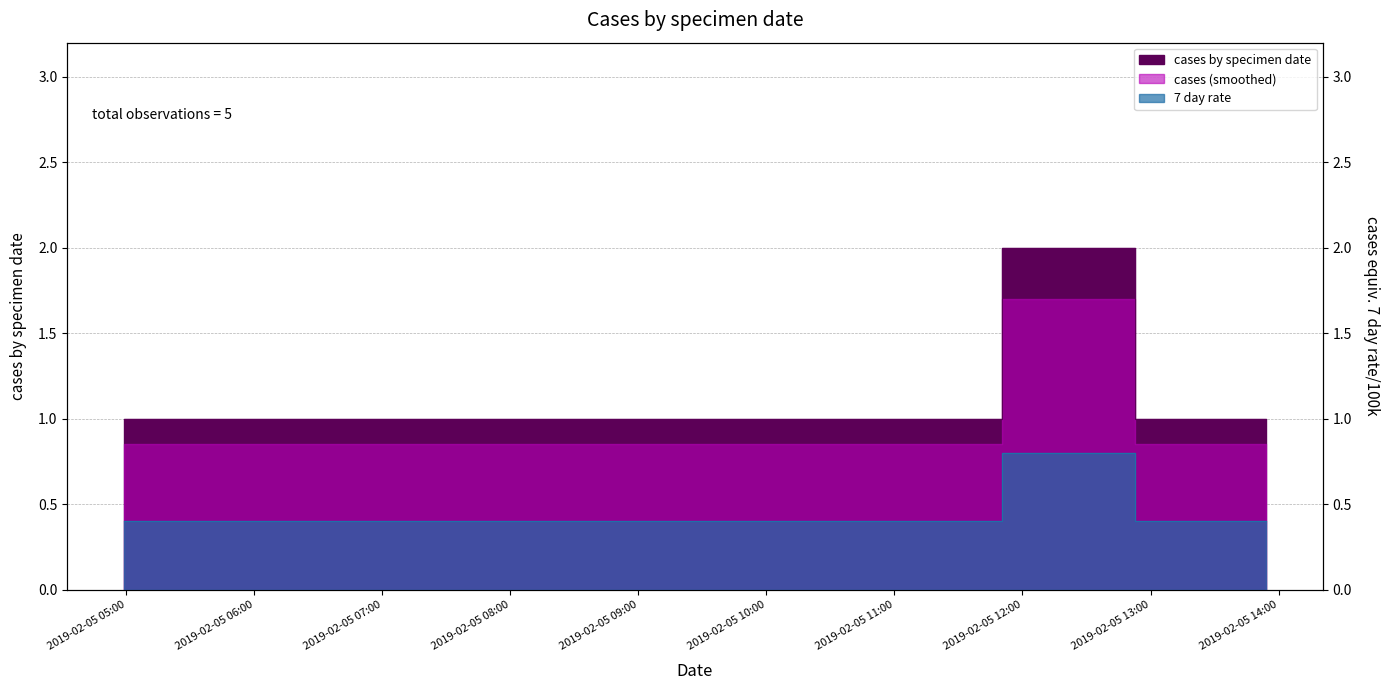

Which series changed the most between 2019-02-05 04:59:00 and 2019-02-05 13:54:00?

cases by specimen date